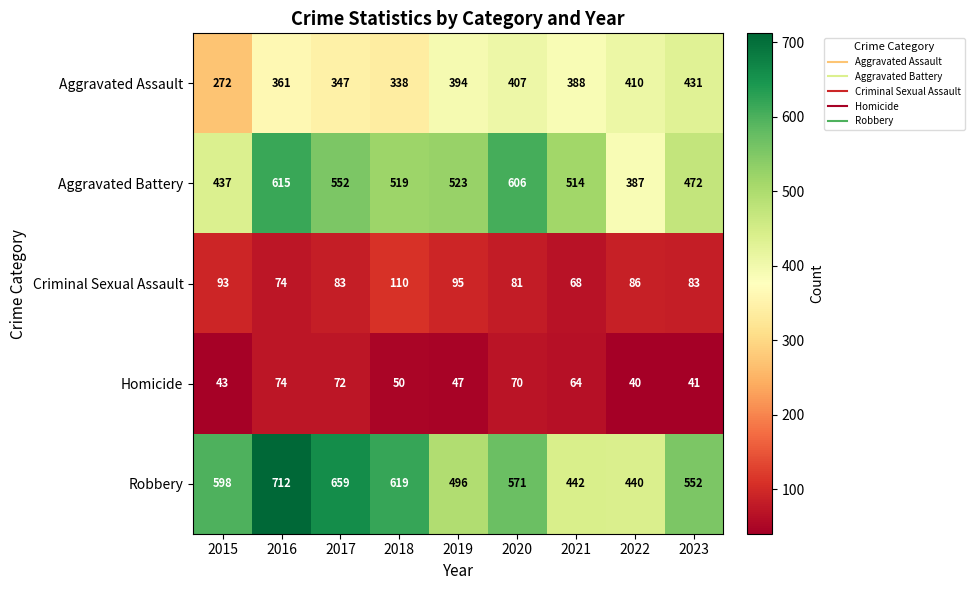

What is the average value of the Aggravated Battery series?

514